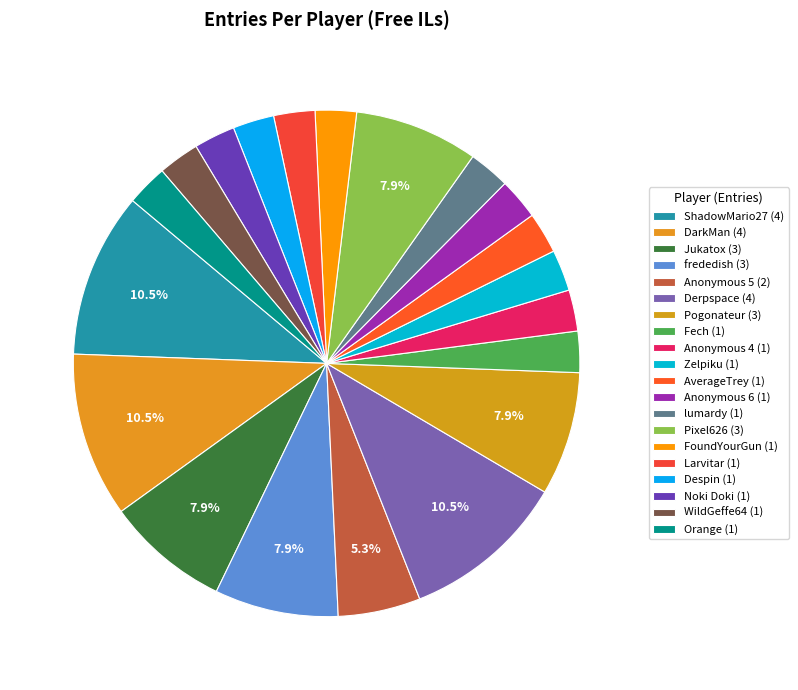

Count the number of slices in the pie.

20